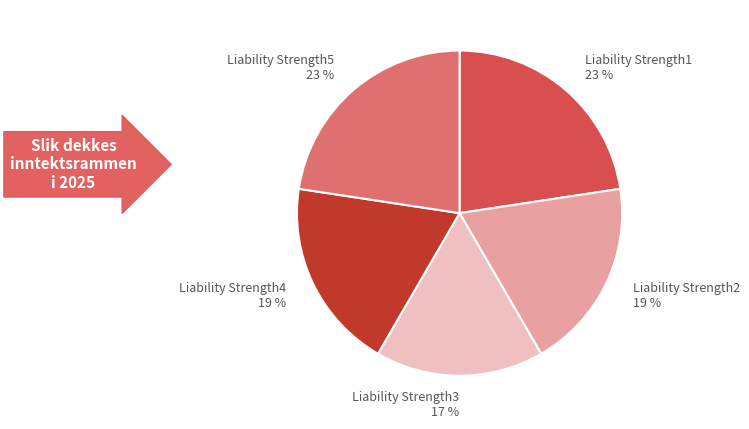

Does any single category account for the majority?

No